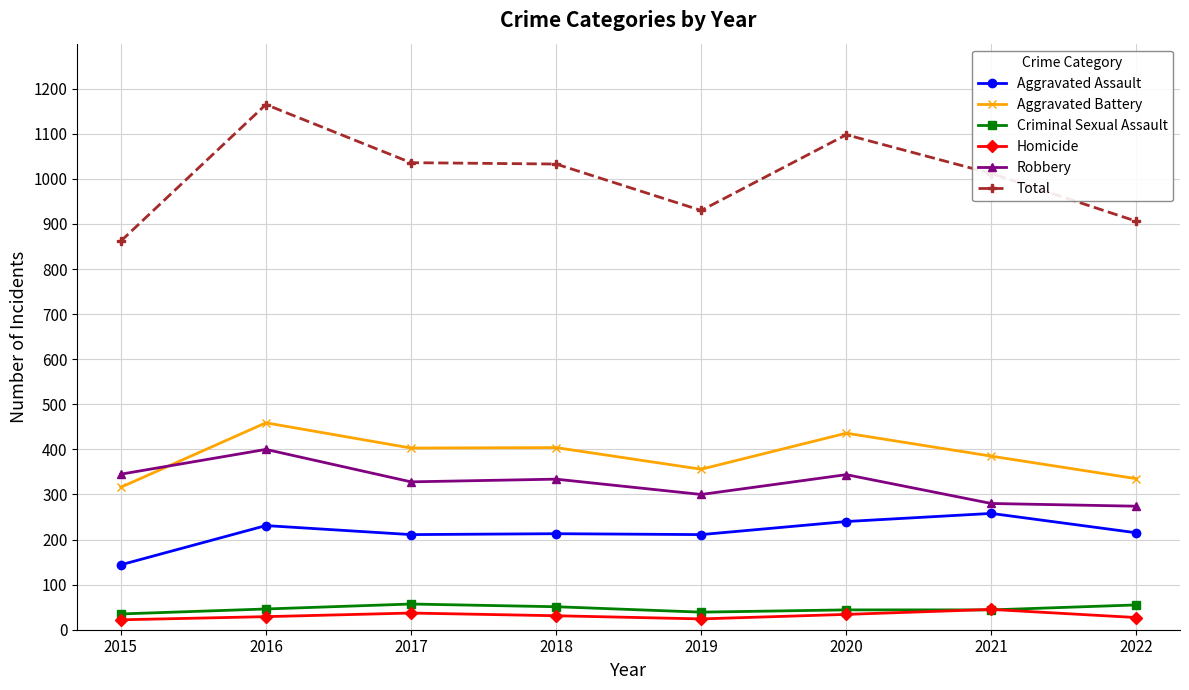

Is it true that Homicide equals 24 at 2019?

True